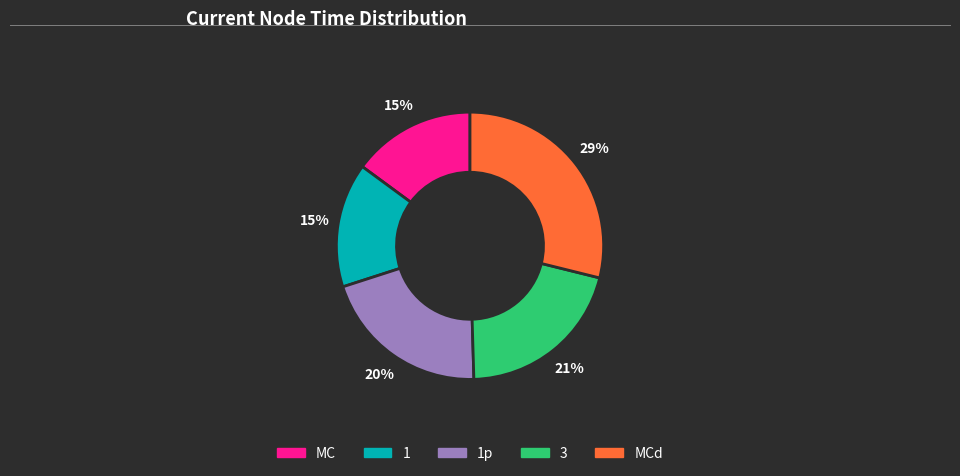

Between 3 and MC, which is larger?

3